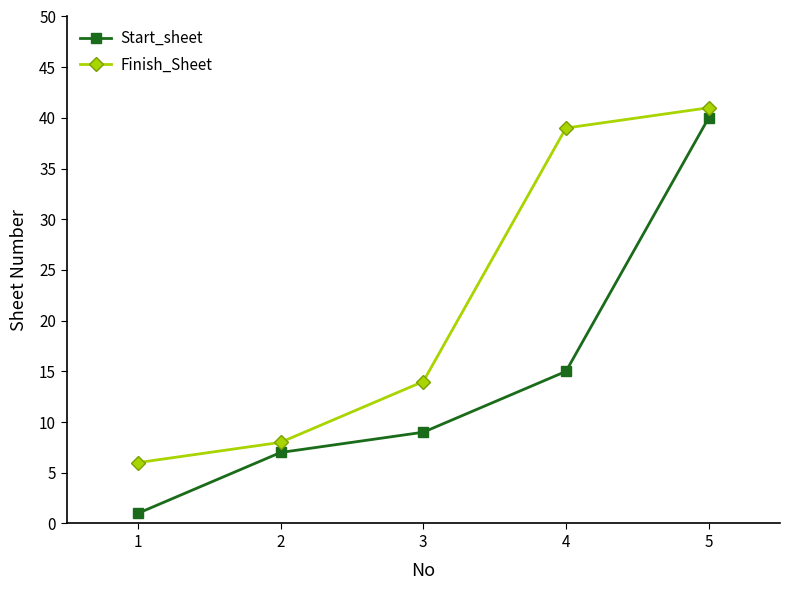

What is the sum of the Start_sheet values at 1 and 4?

16